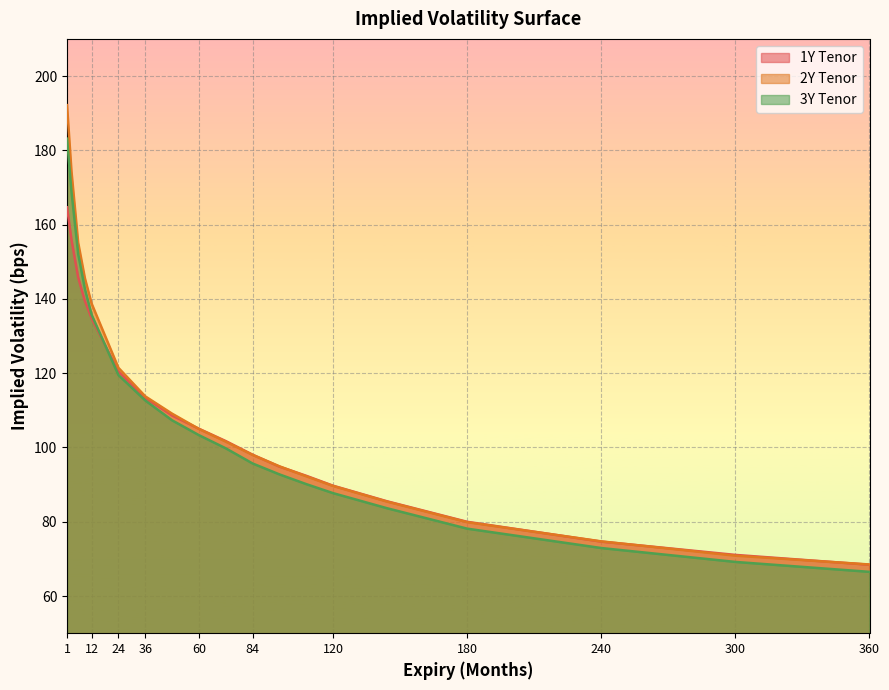

Does the chart display data point markers on the line(s)?

No